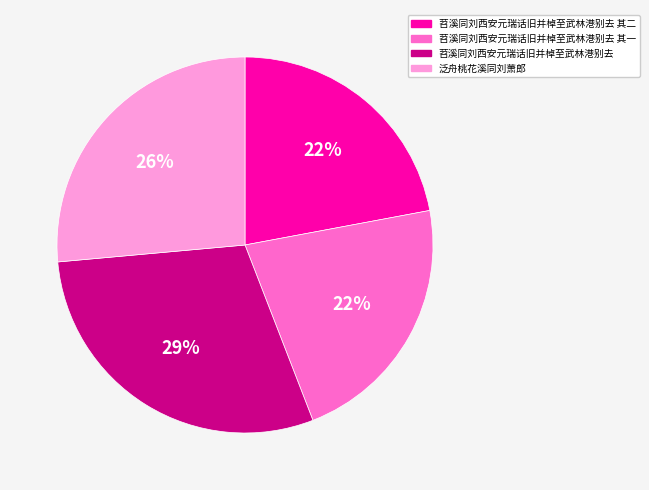

True or false: 苕溪同刘西安元瑞话旧并棹至武林港别去 其二 accounts for 14% of the total.

False